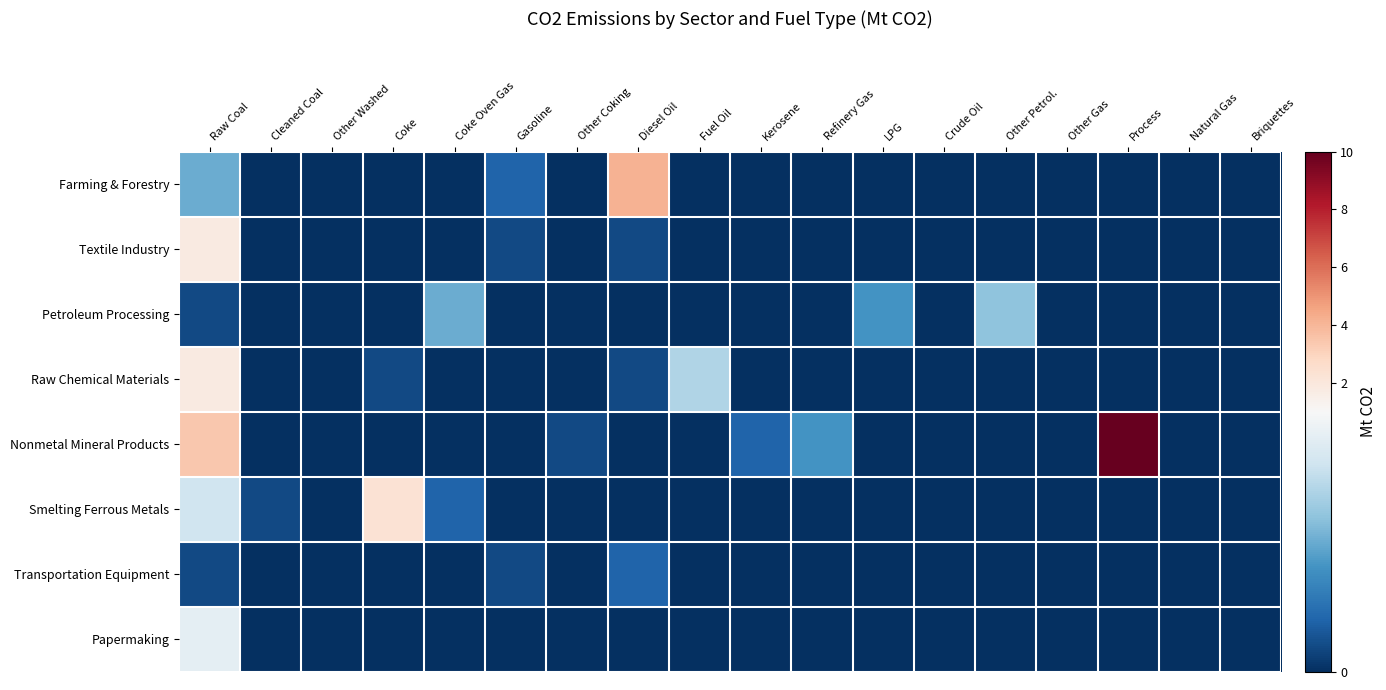

Reading right to left, transcribe all the data shown in this chart.

Farming & Forestry: Briquettes=0.0	Natural Gas=0.0	Process=0.0	Other Gas=0.0	Other Petrol.=0.0	Crude Oil=0.0	LPG=0.0	Refinery Gas=0.0	Kerosene=0.0	Fuel Oil=0.0	Diesel Oil=4.1	Other Coking=0.0	Gasoline=0.2	Coke Oven Gas=0.0	Coke=0.0	Other Washed=0.0	Cleaned Coal=0.0	Raw Coal=0.5
Textile Industry: Briquettes=0.0	Natural Gas=0.0	Process=0.0	Other Gas=0.0	Other Petrol.=0.0	Crude Oil=0.0	LPG=0.0	Refinery Gas=0.0	Kerosene=0.0	Fuel Oil=0.0	Diesel Oil=0.1	Other Coking=0.0	Gasoline=0.1	Coke Oven Gas=0.0	Coke=0.0	Other Washed=0.0	Cleaned Coal=0.0	Raw Coal=1.8
Petroleum Processing: Briquettes=0.0	Natural Gas=0.0	Process=0.0	Other Gas=0.0	Other Petrol.=0.6	Crude Oil=0.0	LPG=0.4	Refinery Gas=0.0	Kerosene=0.0	Fuel Oil=0.0	Diesel Oil=0.0	Other Coking=0.0	Gasoline=0.0	Coke Oven Gas=0.5	Coke=0.0	Other Washed=0.0	Cleaned Coal=0.0	Raw Coal=0.1
Raw Chemical Materials: Briquettes=0.0	Natural Gas=0.0	Process=0.0	Other Gas=0.0	Other Petrol.=0.0	Crude Oil=0.0	LPG=0.0	Refinery Gas=0.0	Kerosene=0.0	Fuel Oil=0.7	Diesel Oil=0.1	Other Coking=0.0	Gasoline=0.0	Coke Oven Gas=0.0	Coke=0.1	Other Washed=0.0	Cleaned Coal=0.0	Raw Coal=1.8
Nonmetal Mineral Products: Briquettes=0.0	Natural Gas=0.0	Process=10.0	Other Gas=0.0	Other Petrol.=0.0	Crude Oil=0.0	LPG=0.0	Refinery Gas=0.4	Kerosene=0.2	Fuel Oil=0.0	Diesel Oil=0.0	Other Coking=0.1	Gasoline=0.0	Coke Oven Gas=0.0	Coke=0.0	Other Washed=0.0	Cleaned Coal=0.0	Raw Coal=3.4
Smelting Ferrous Metals: Briquettes=0.0	Natural Gas=0.0	Process=0.0	Other Gas=0.0	Other Petrol.=0.0	Crude Oil=0.0	LPG=0.0	Refinery Gas=0.0	Kerosene=0.0	Fuel Oil=0.0	Diesel Oil=0.0	Other Coking=0.0	Gasoline=0.0	Coke Oven Gas=0.2	Coke=2.3	Other Washed=0.0	Cleaned Coal=0.1	Raw Coal=0.8
Transportation Equipment: Briquettes=0.0	Natural Gas=0.0	Process=0.0	Other Gas=0.0	Other Petrol.=0.0	Crude Oil=0.0	LPG=0.0	Refinery Gas=0.0	Kerosene=0.0	Fuel Oil=0.0	Diesel Oil=0.2	Other Coking=0.0	Gasoline=0.1	Coke Oven Gas=0.0	Coke=0.0	Other Washed=0.0	Cleaned Coal=0.0	Raw Coal=0.1
Papermaking: Briquettes=0.0	Natural Gas=0.0	Process=0.0	Other Gas=0.0	Other Petrol.=0.0	Crude Oil=0.0	LPG=0.0	Refinery Gas=0.0	Kerosene=0.0	Fuel Oil=0.0	Diesel Oil=0.0	Other Coking=0.0	Gasoline=0.0	Coke Oven Gas=0.0	Coke=0.0	Other Washed=0.0	Cleaned Coal=0.0	Raw Coal=0.9